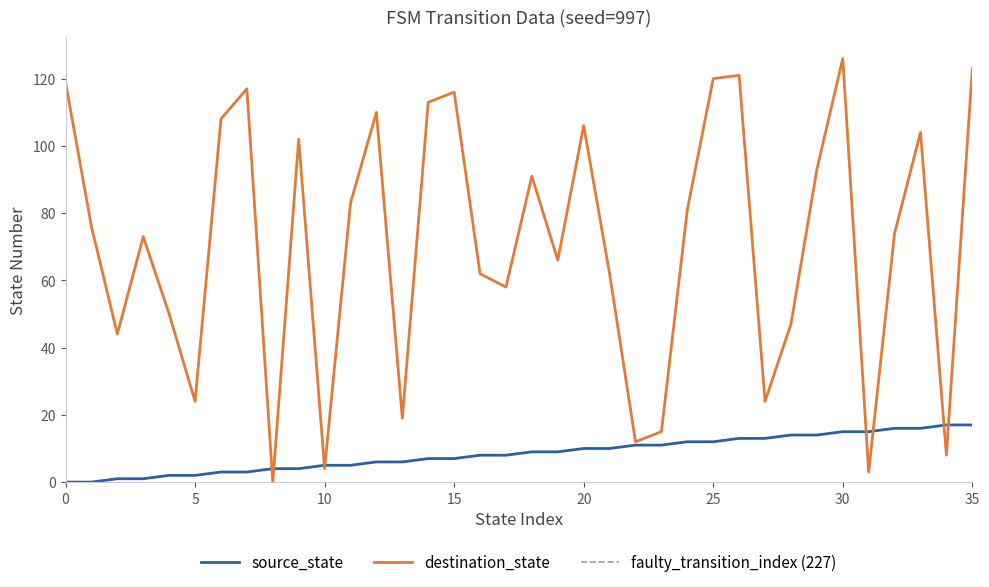

True or false: source_state has a value of 3 at 5.

False